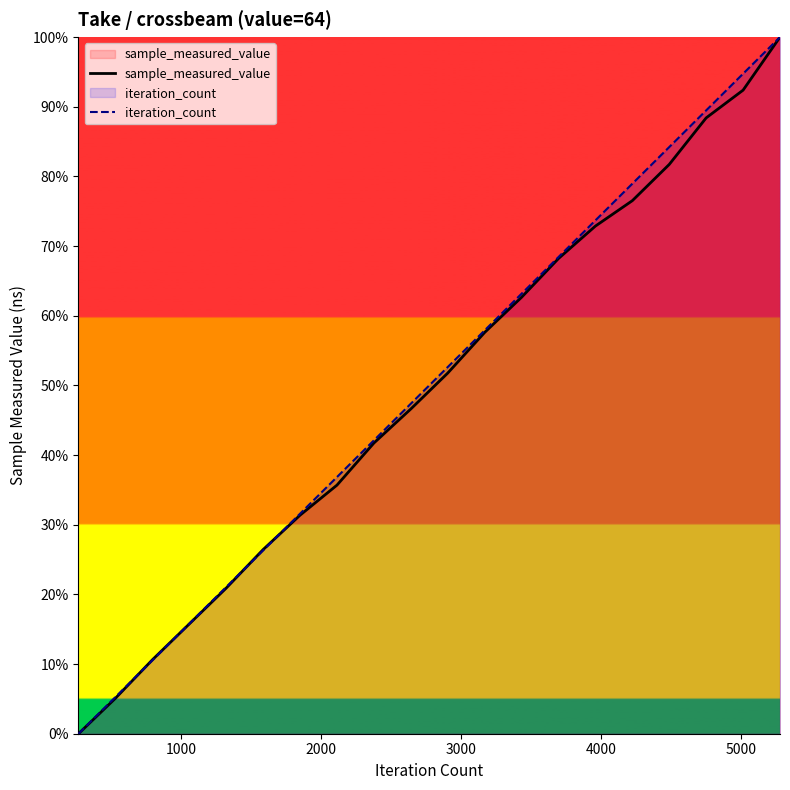

How many positive values does the sample_measured_value series have?

19